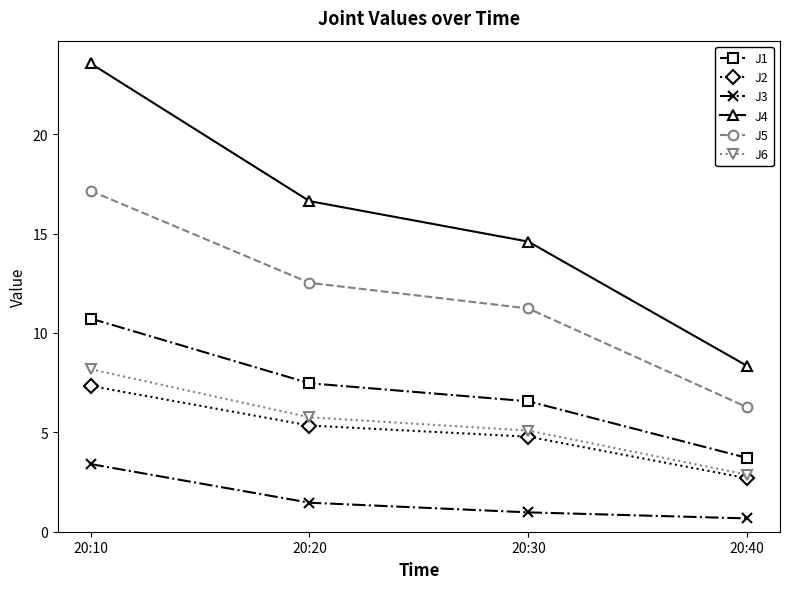

What value does the J2 series have at 20:10?

7.3